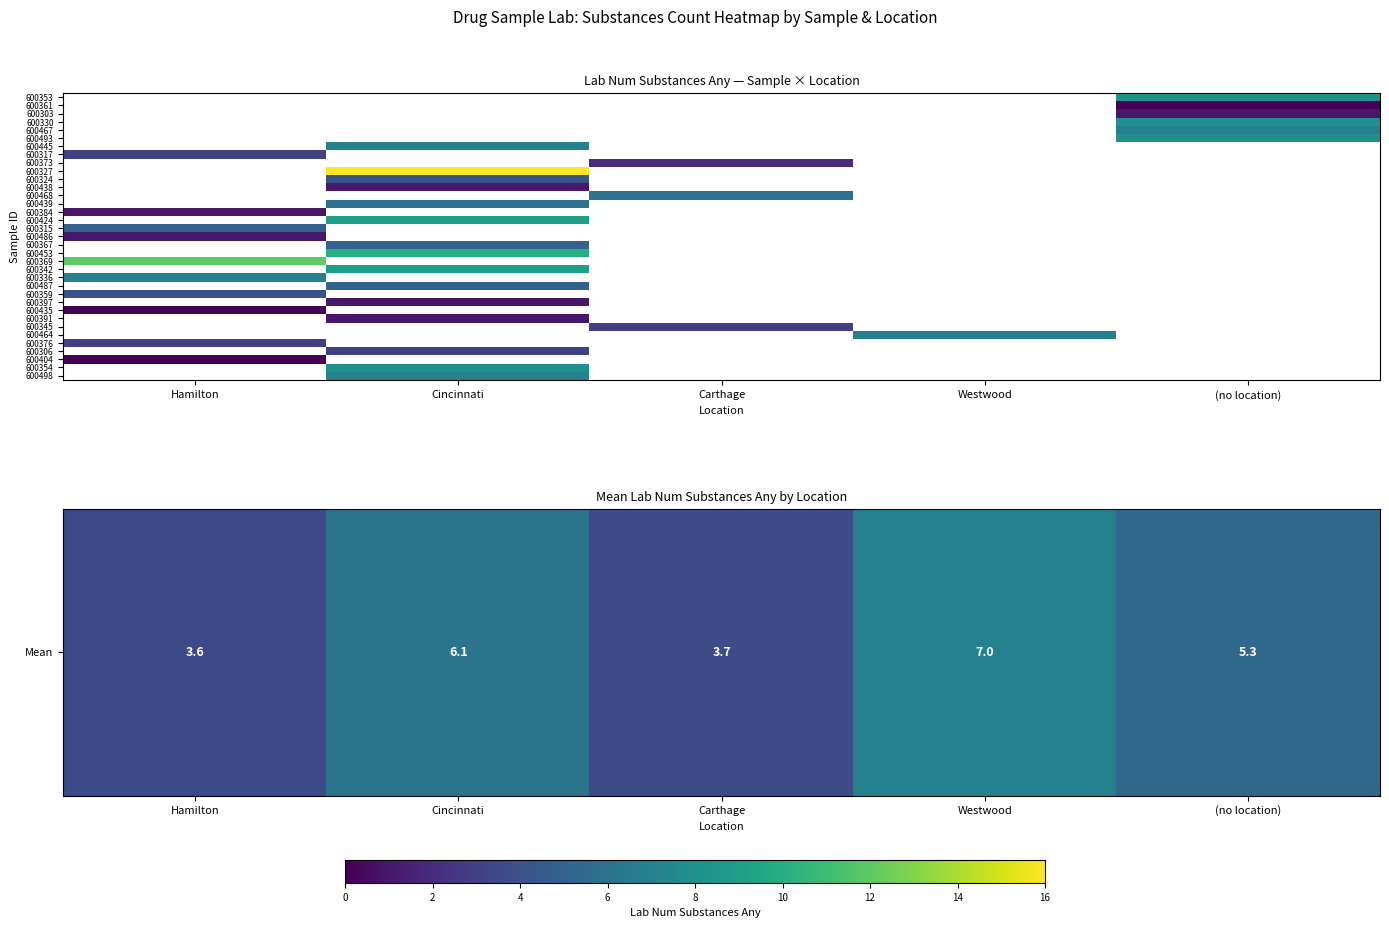

Count the number of data series in this chart.

35